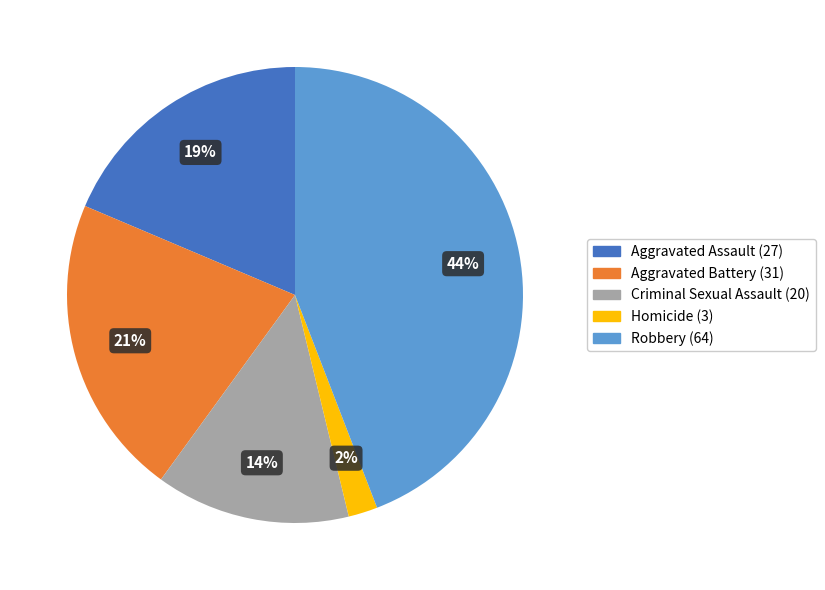

Between Aggravated Battery (31) and Criminal Sexual Assault (20), which is larger?

Aggravated Battery (31)